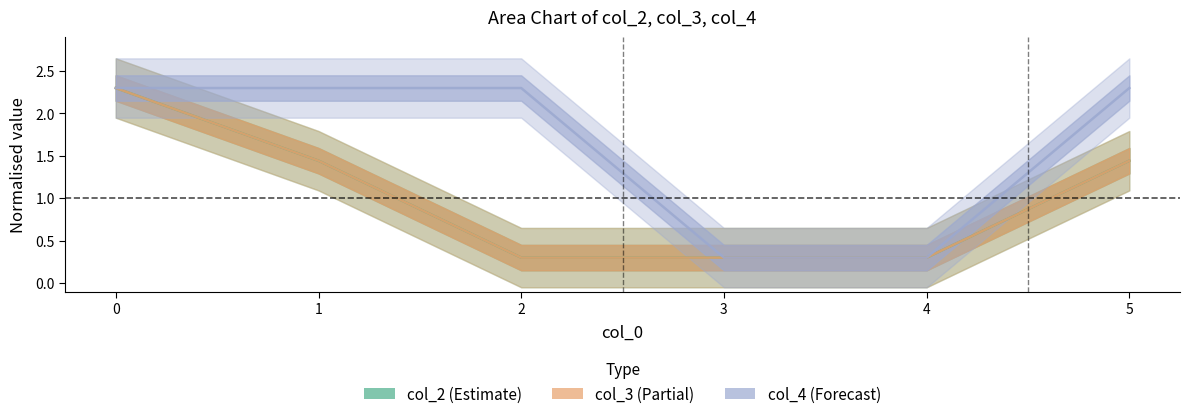

Which series has the largest total across all categories?

col_4